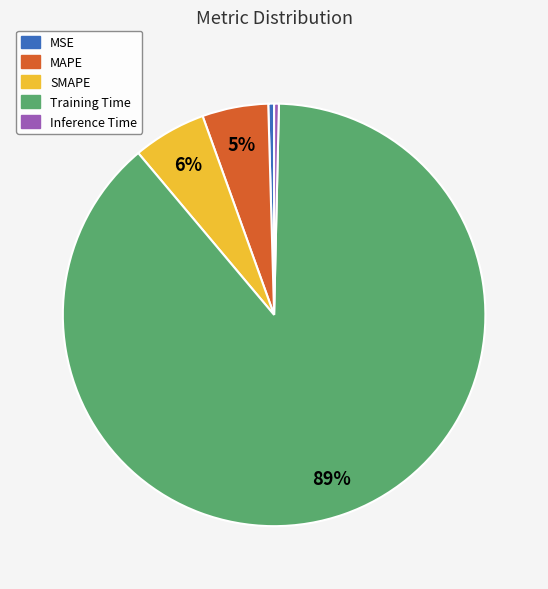

To the nearest percent, what portion does SMAPE represent?

6%